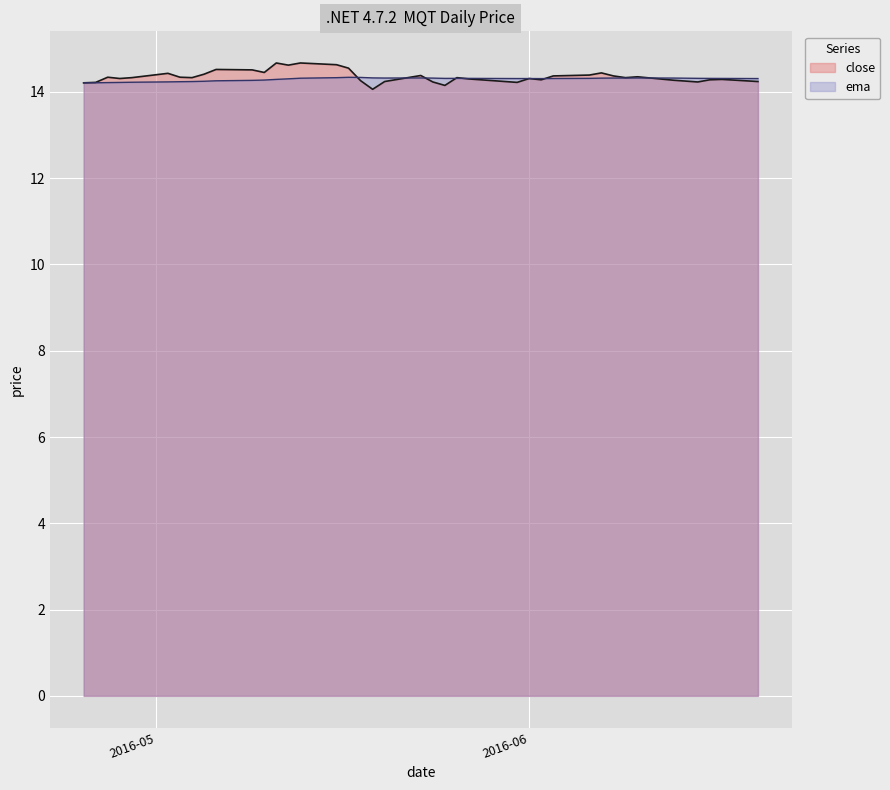

True or false: close and ema cross at least once.

True